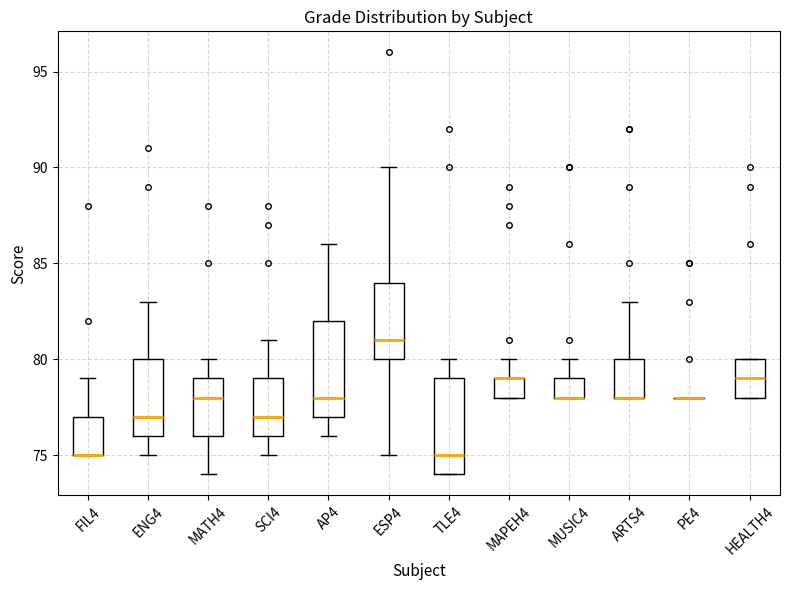

Where does the median line of the box for HEALTH4 sit on the y-axis? The values are not printed on the chart, so give them approximately, as read against the axis.

79